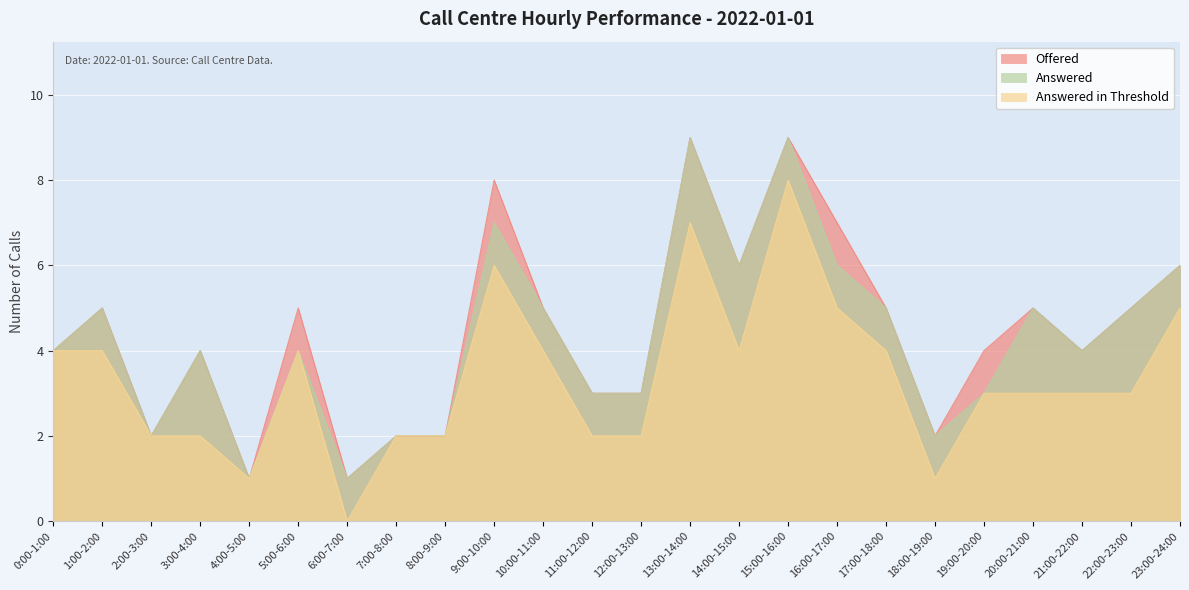

At which category does Offered reach its first local valley?

2:00-3:00